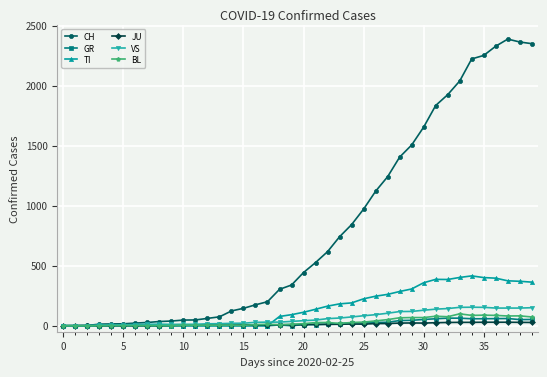

Which series has the largest total across all categories?

CH